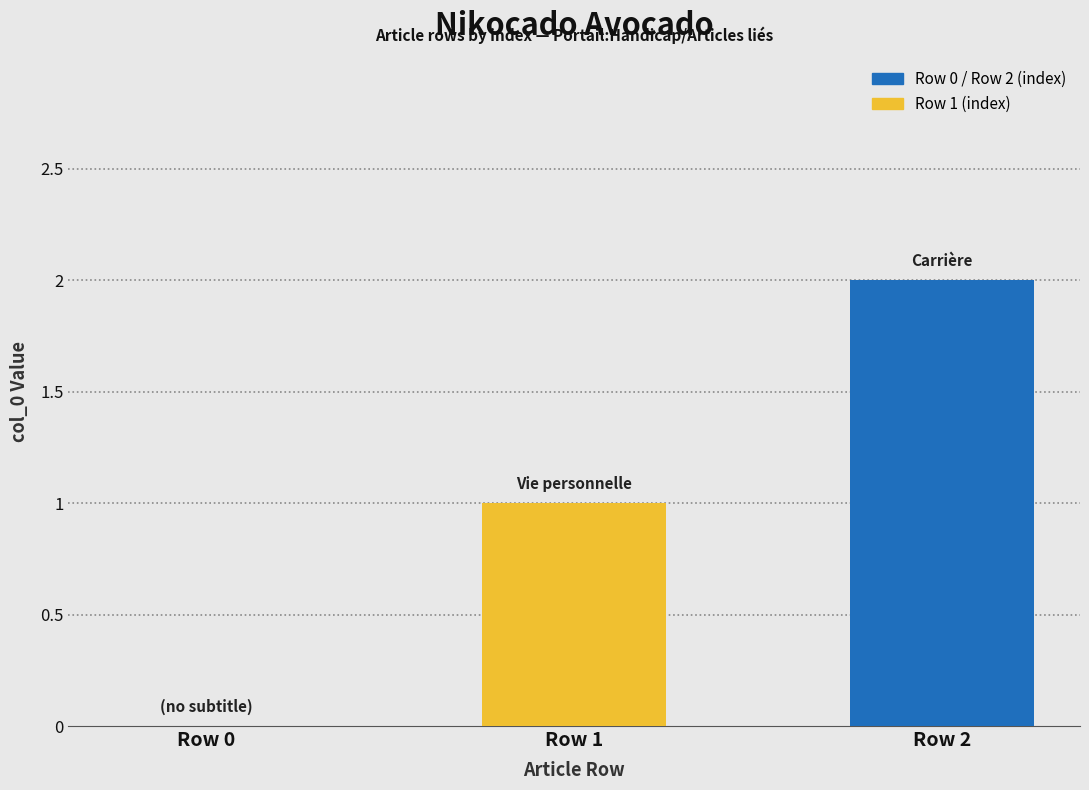

Between Row 1 and Row 0, which is larger?

Row 1